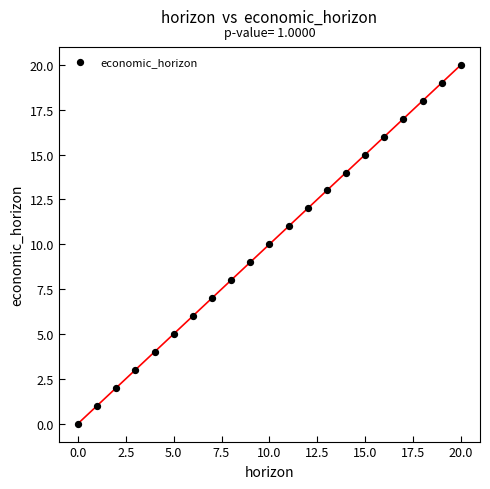

What is the range of Y values (max minus min)?

20